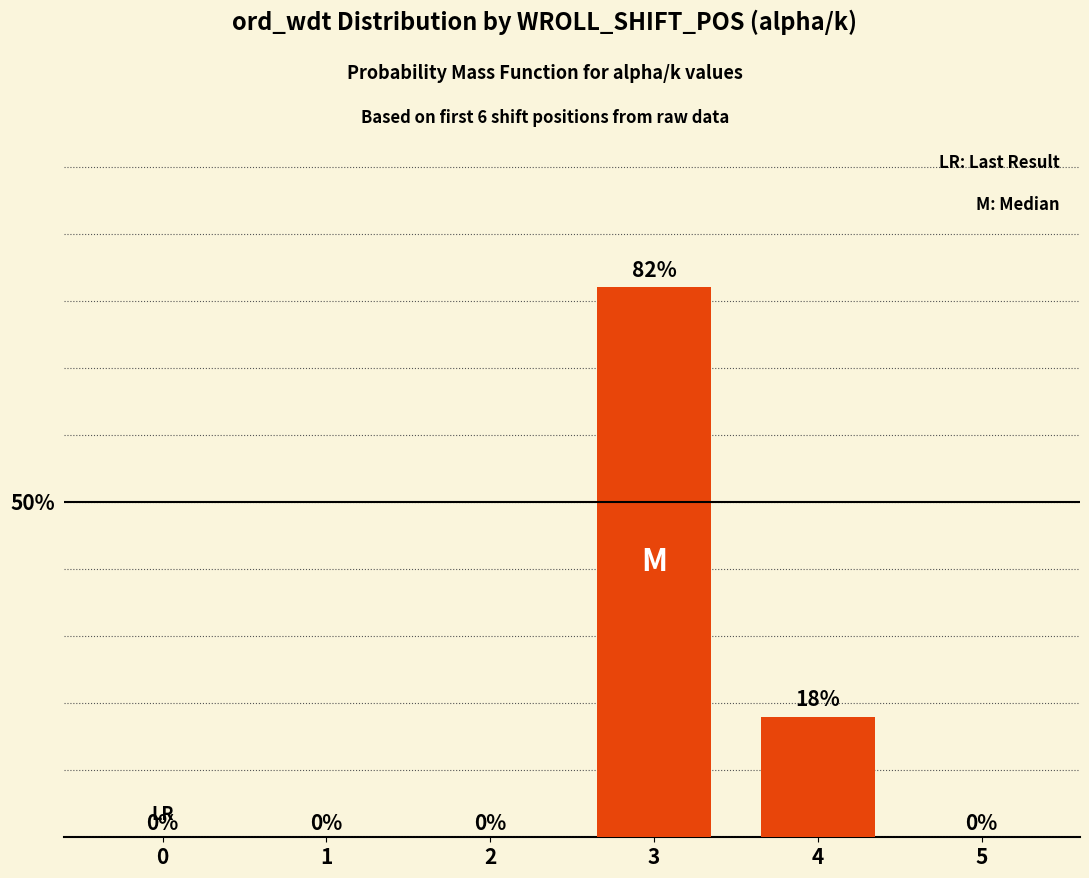

Reading left to right, extract all data points from this chart.

0.0	0.0	0.0	0.8	0.2	0.0